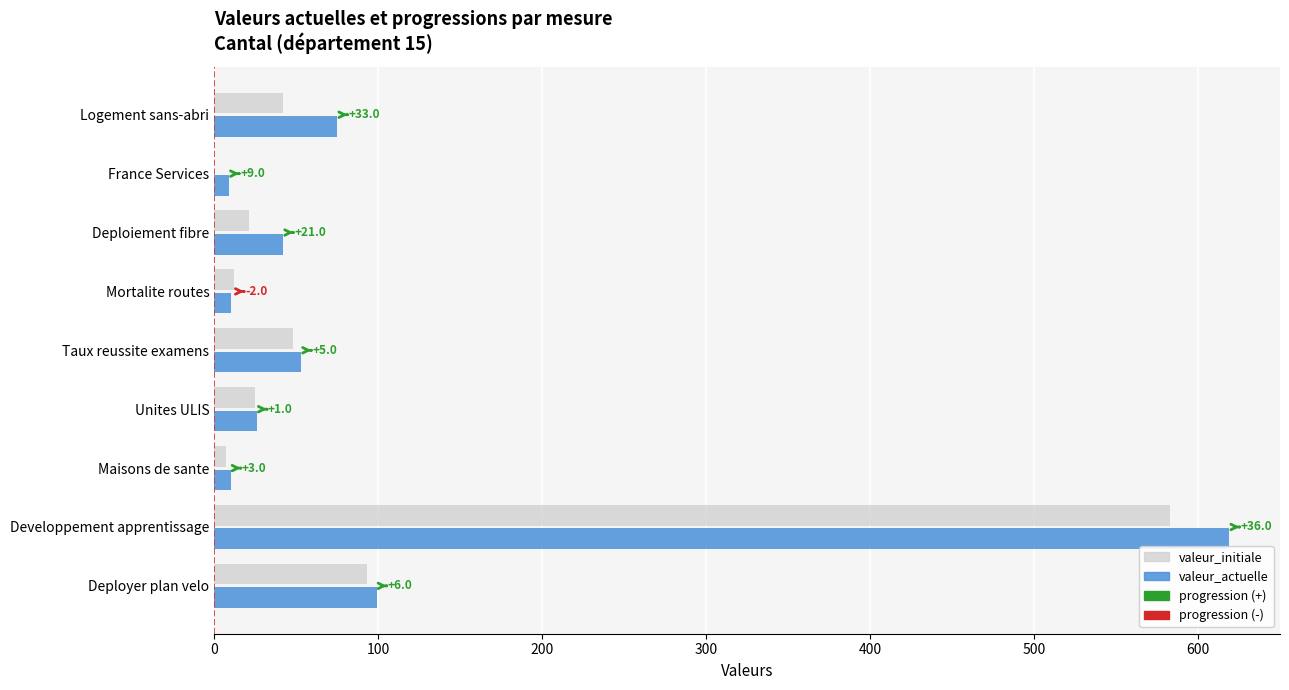

What is the difference between the maximum and minimum values in the valeur_actuelle series?

610